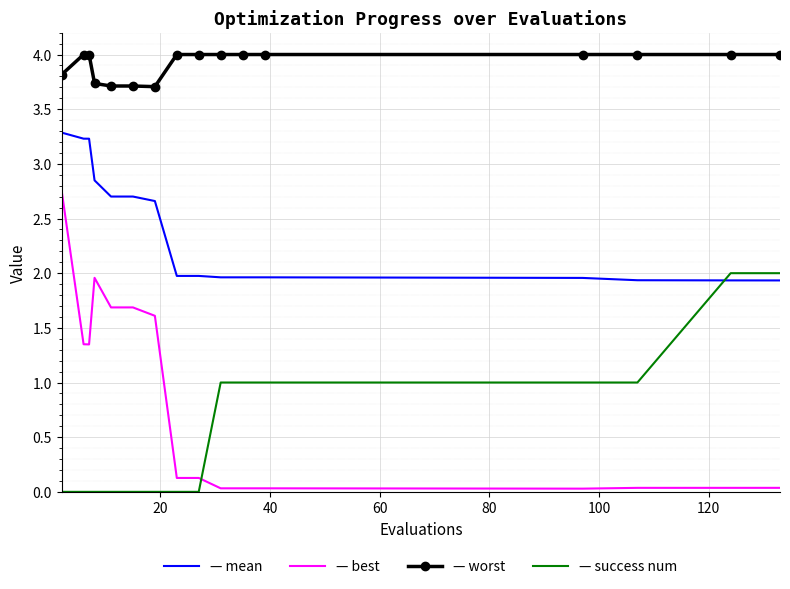

What is the greatest value displayed?

4.0